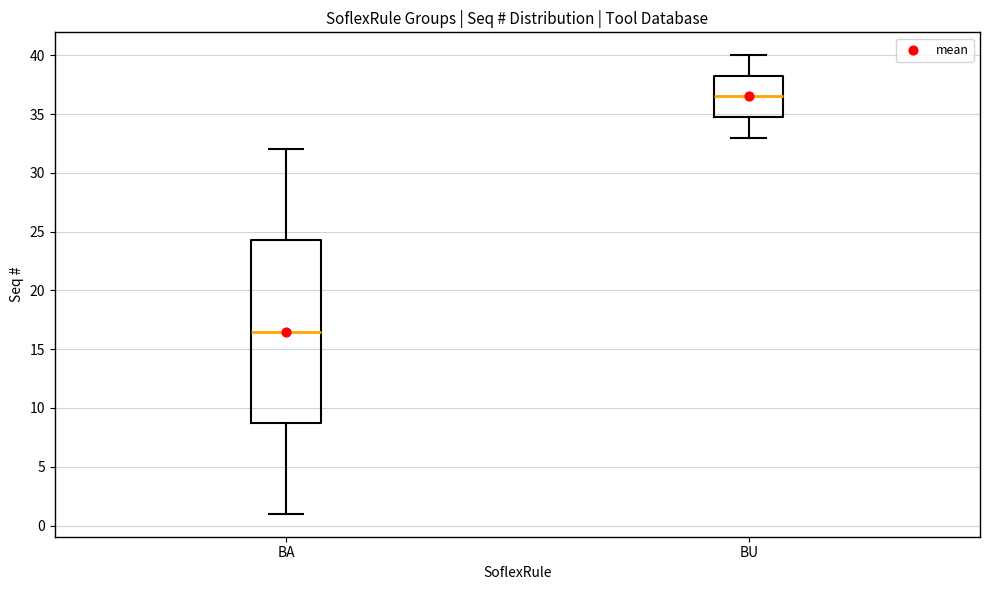

Reading left to right, transcribe this box plot: for each box, give where its median line is, the range the box spans, and where its two whiskers end, as read against the y-axis. The values are not printed on the chart, so give them approximately, as read against the axis.

BA: median 16.5, box 9.0 to 24.5, whiskers 1.0 to 32.0
BU: median 36.5, box 35.0 to 38.5, whiskers 33.0 to 40.0